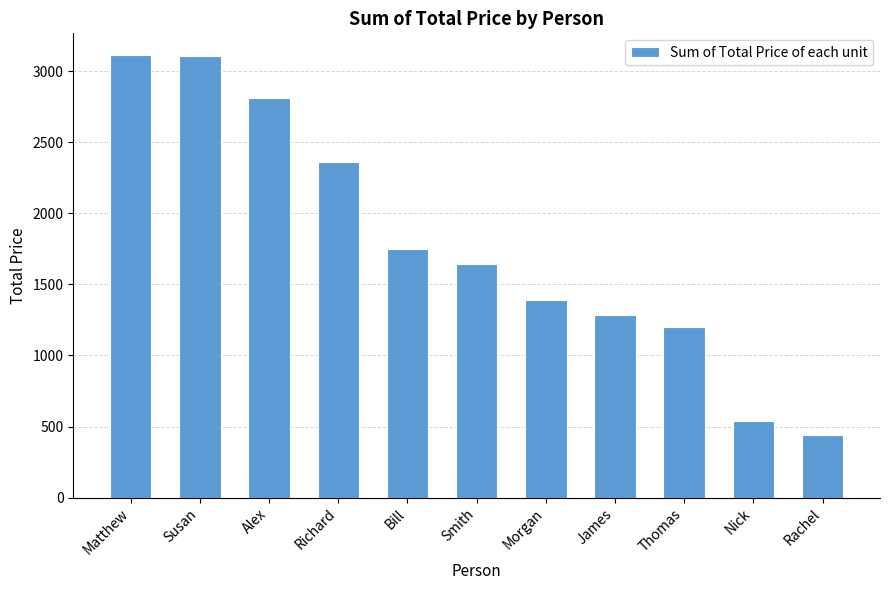

Which has a higher value, James or Richard?

Richard